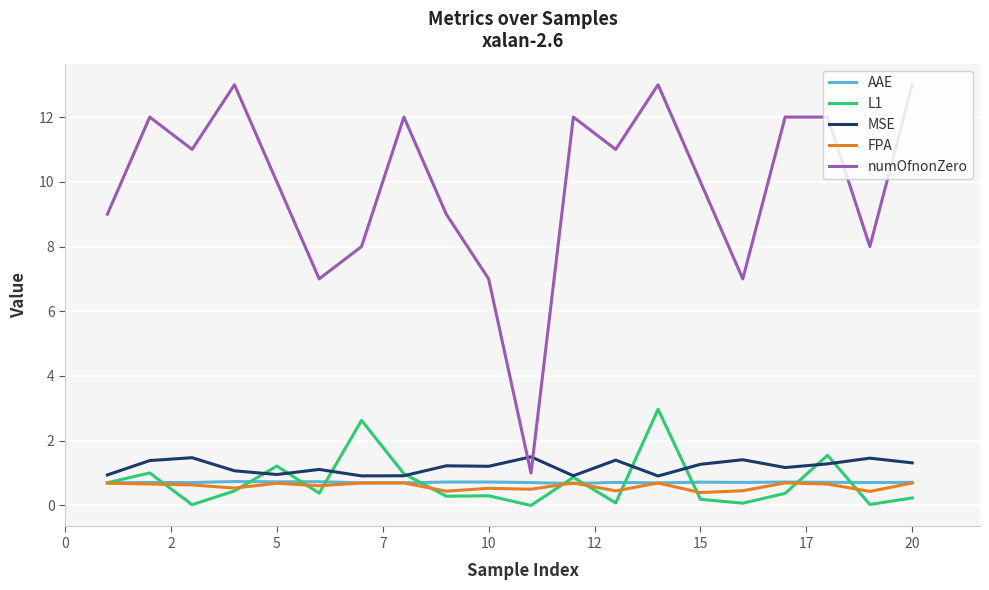

What are all the series names shown in the legend?

AAE, L1, MSE, FPA, numOfnonZero